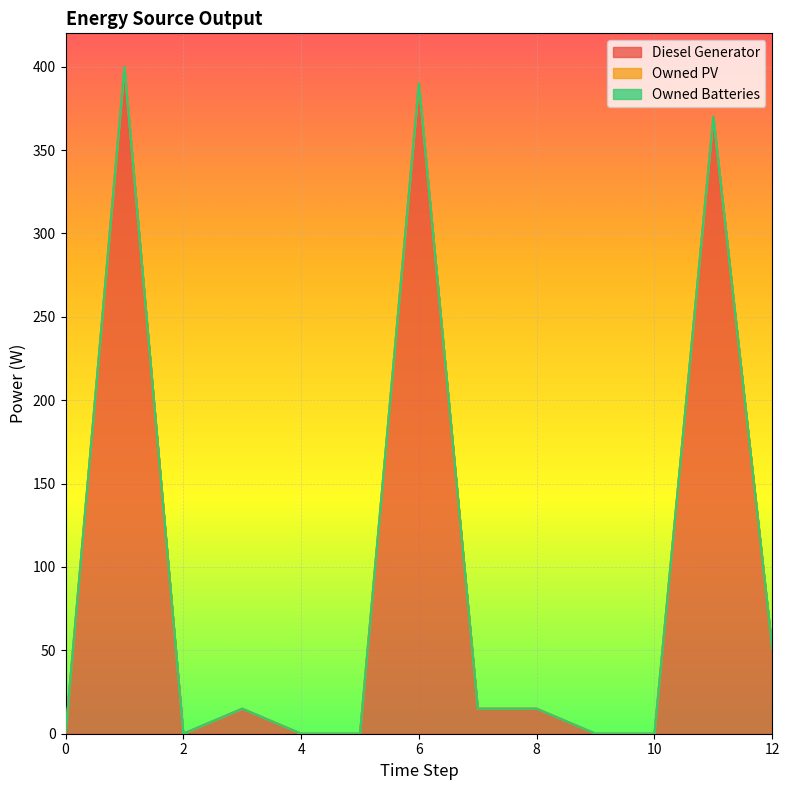

Which has a higher value, 4 or 3?

3